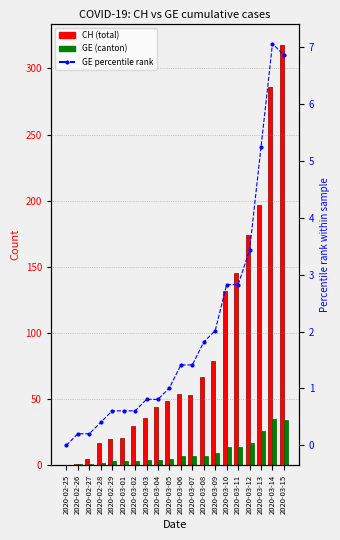

What is the value of the GE percentile rank bar at the 12th from the left?

1.4